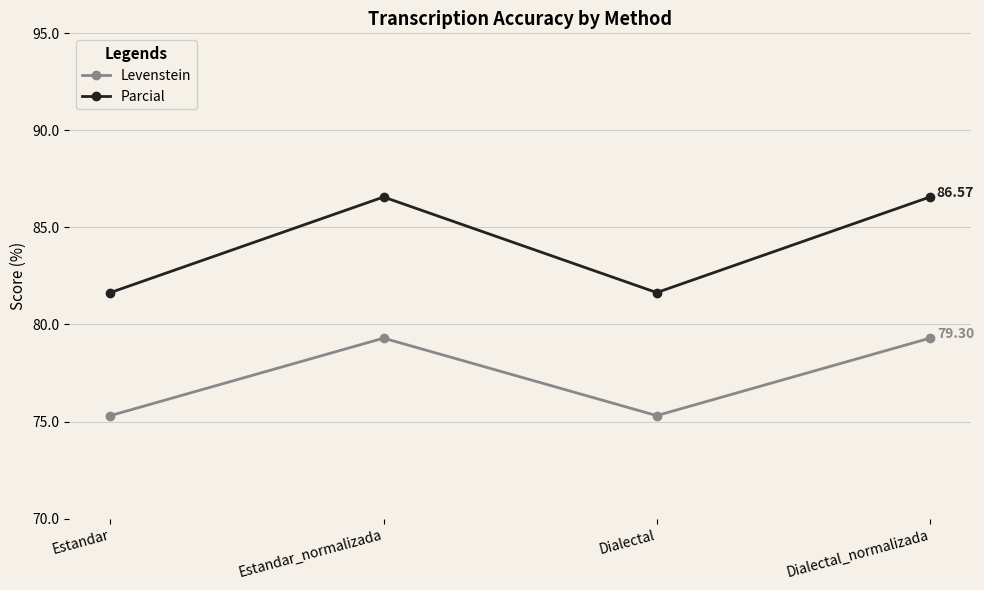

List the series in order of their overall mean, highest first.

Parcial, Levenstein